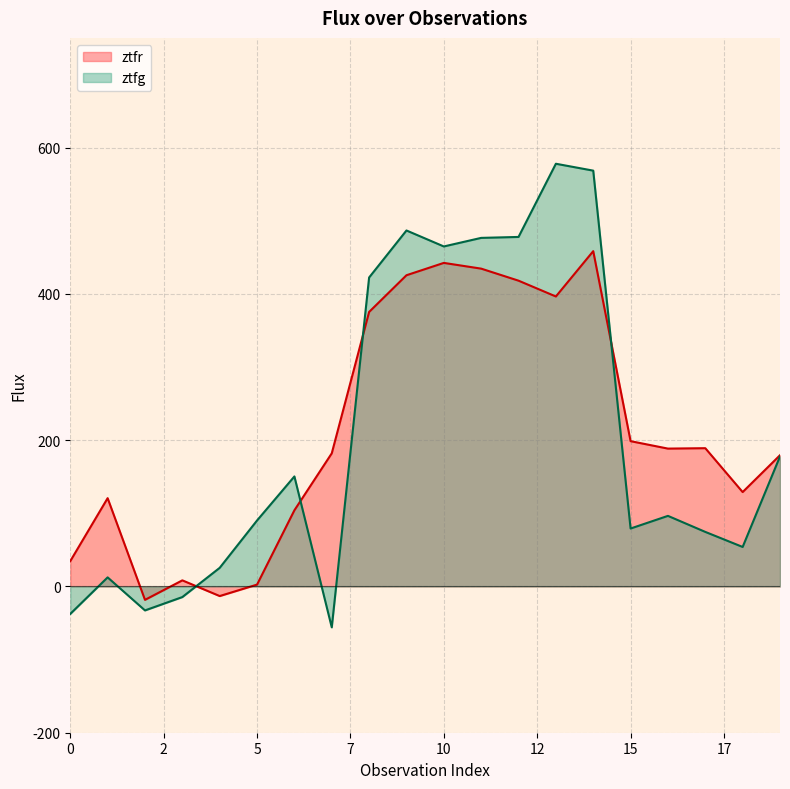

Rank the series by their average value, from lowest to highest.

ztfg, ztfr